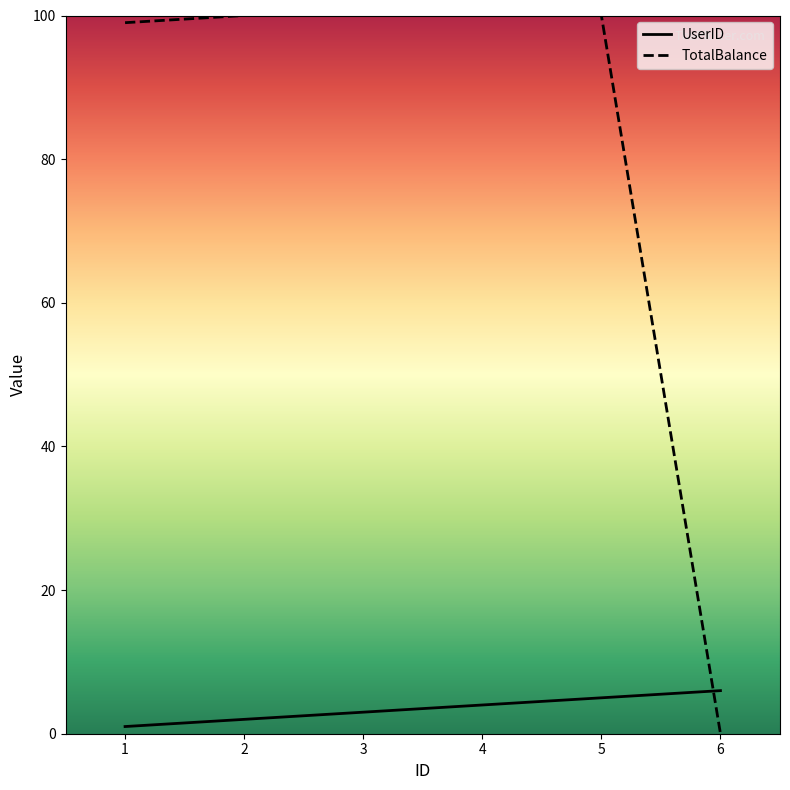

Where do UserID and TotalBalance first cross each other?

5 and 6